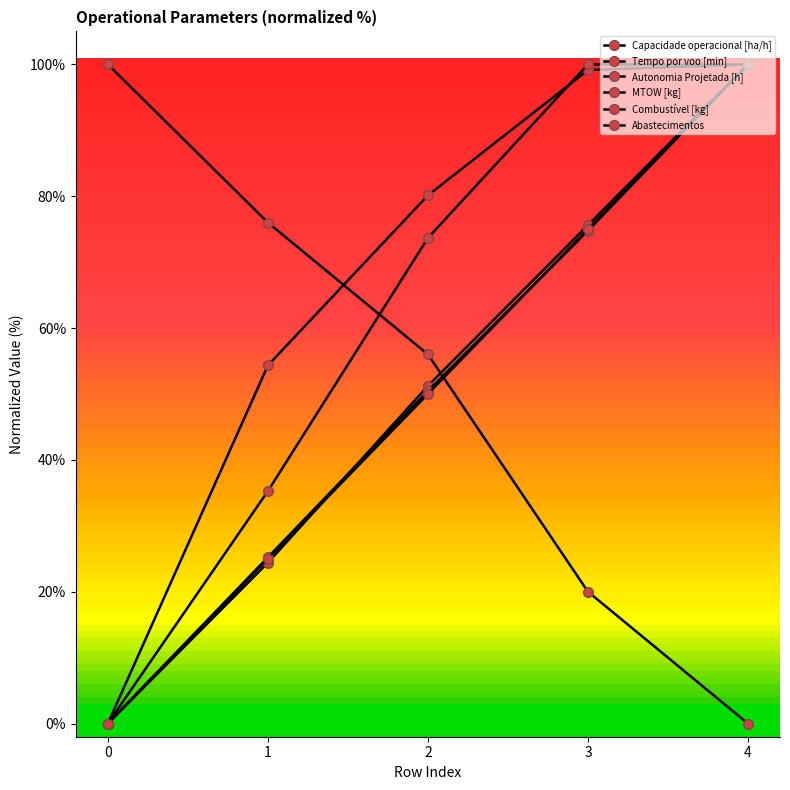

Rank the categories by Capacidade operacional [ha/h] value from highest to lowest.

4, 3, 2, 1, 0